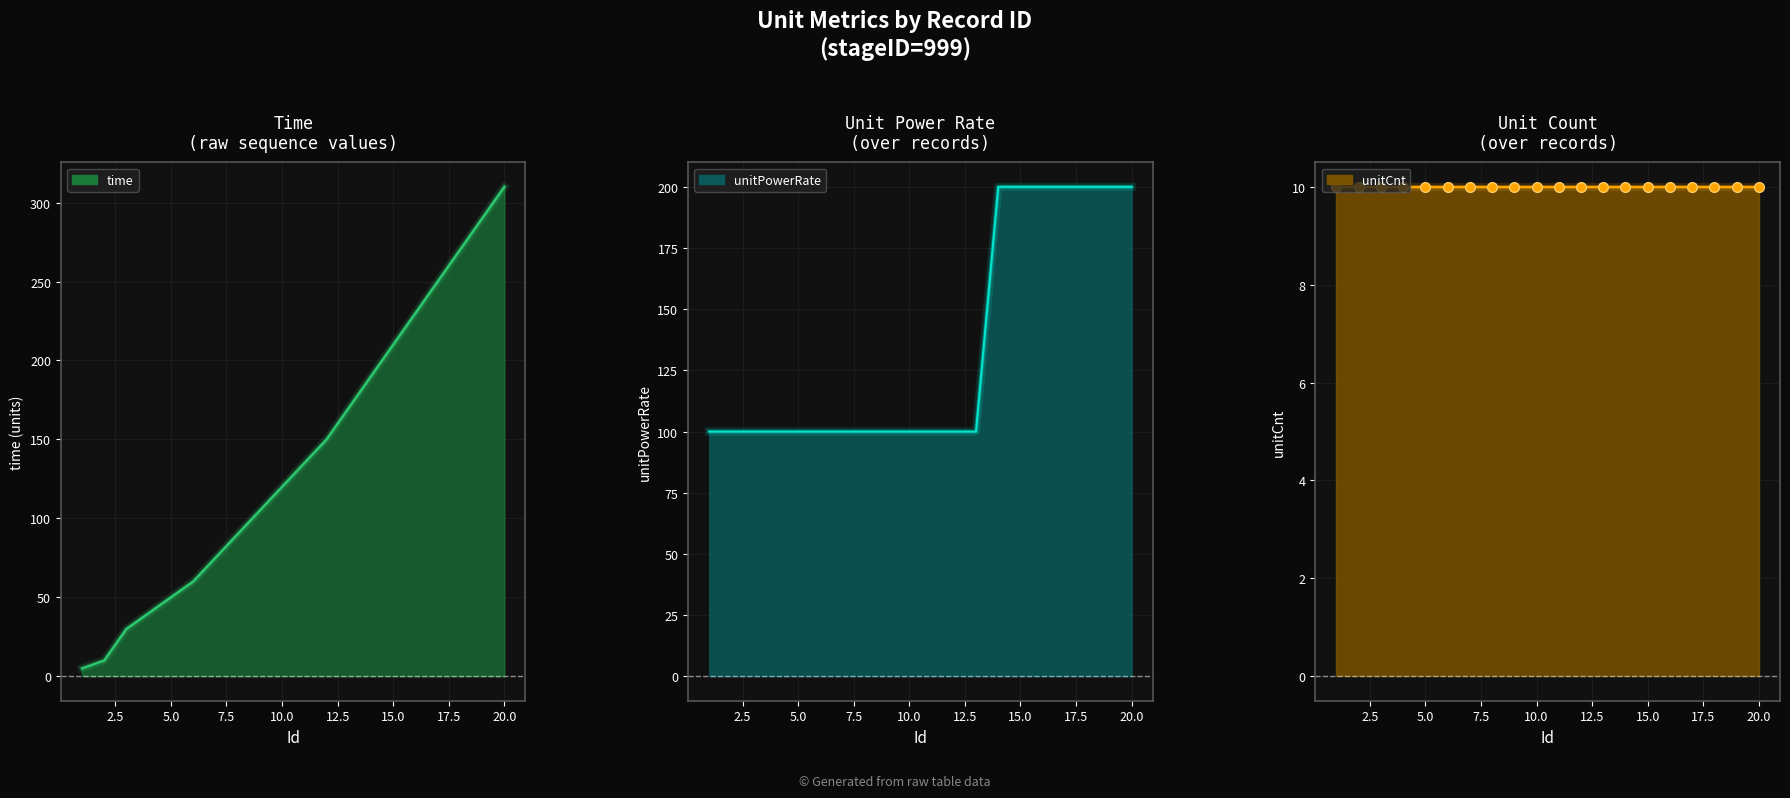

Is the value of unitPowerRate at 13 greater than the value of time at 14?

No